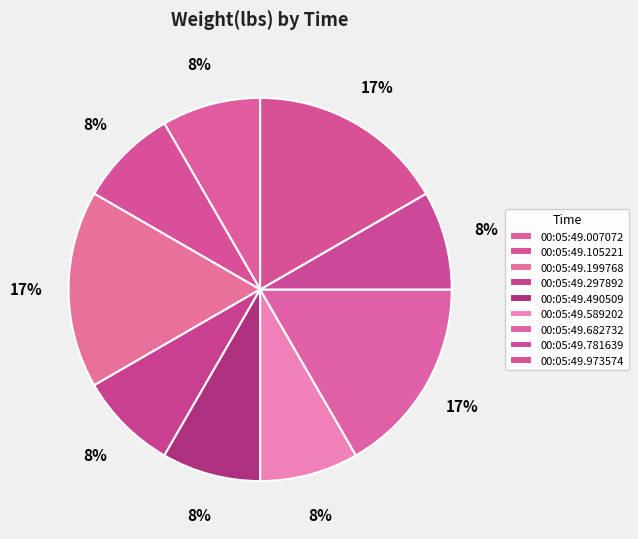

Is there any slice that represents more than half of the pie?

No